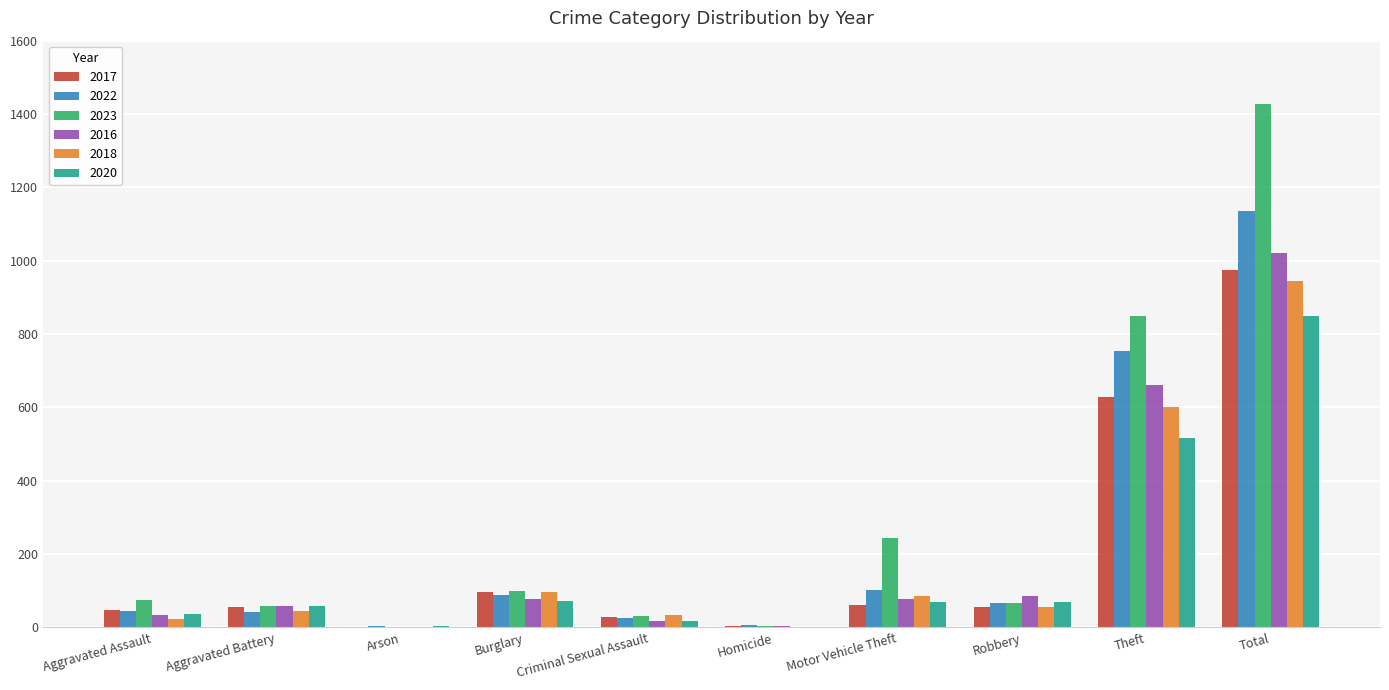

Which label corresponds to the largest value in the chart?

Total